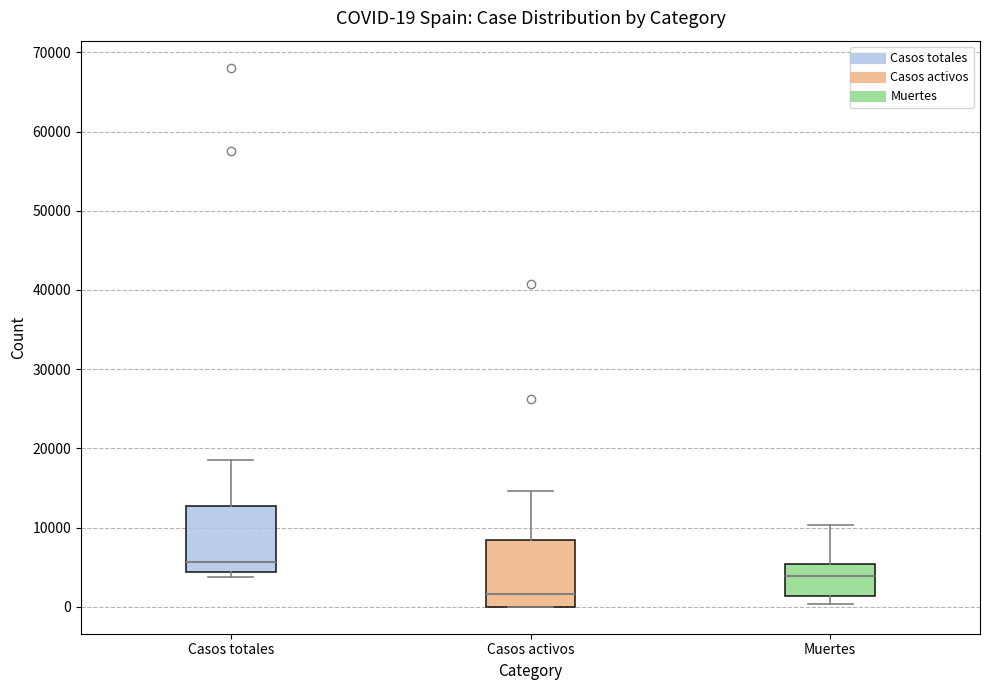

Which box has the lowest median line?

Casos activos